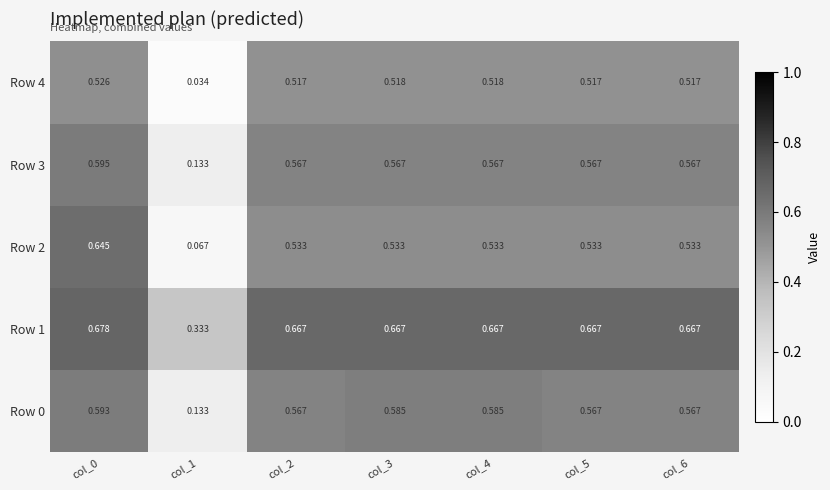

Which label corresponds to the smallest value in the chart?

col_1